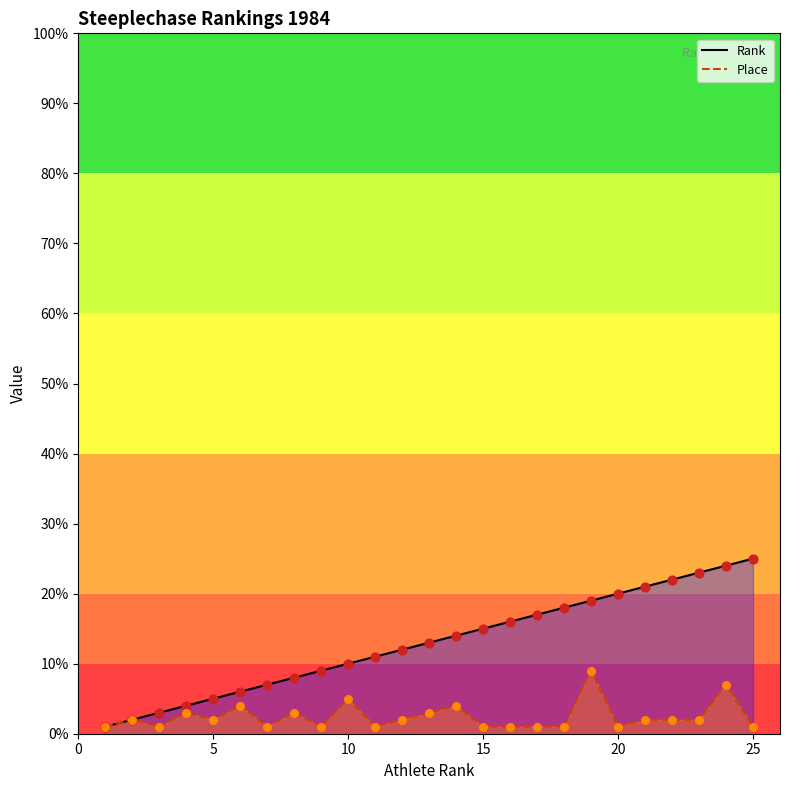

What are all the series names shown in the legend?

Rank, Place